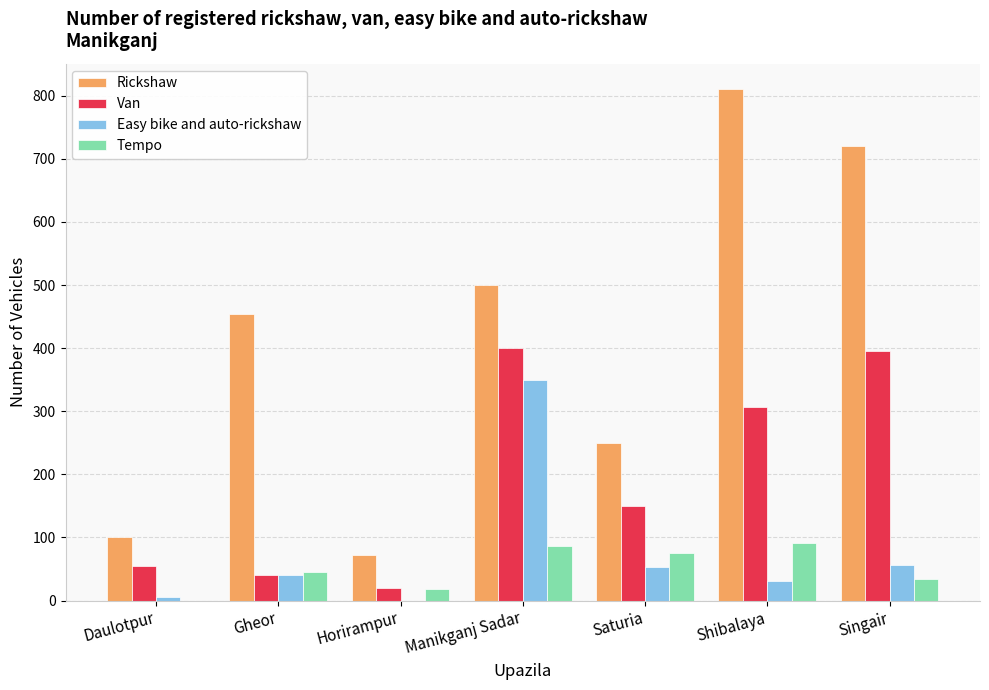

Which series has the largest total across all categories?

Rickshaw